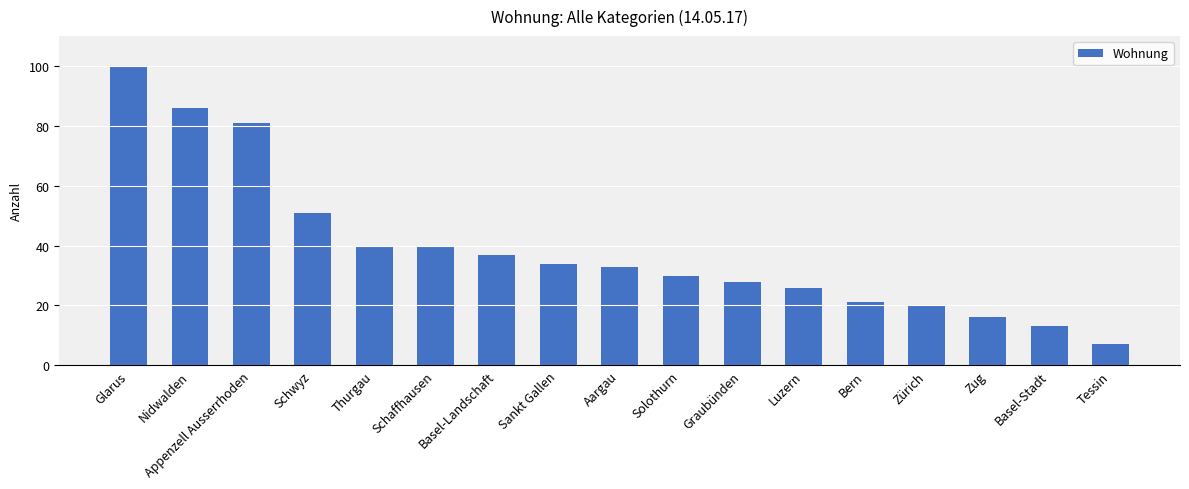

How many bars are there in total?

17